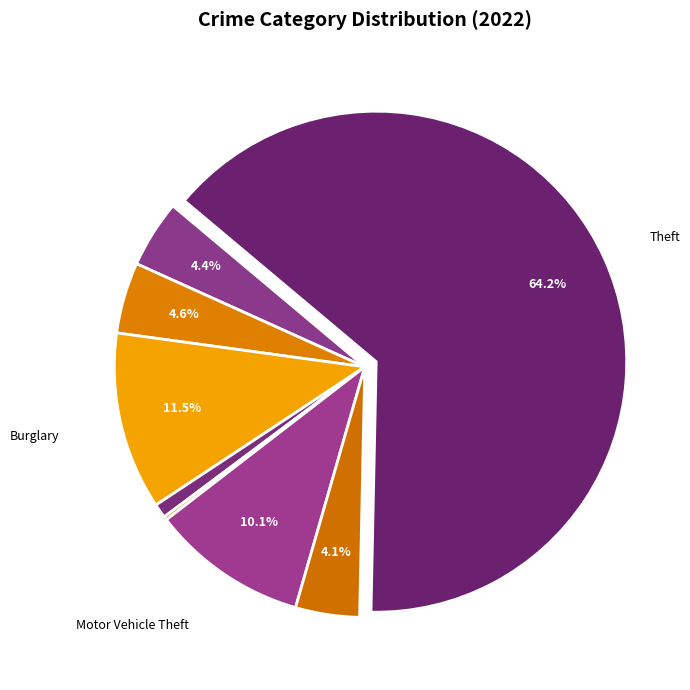

Is there any slice that represents more than half of the pie?

Yes